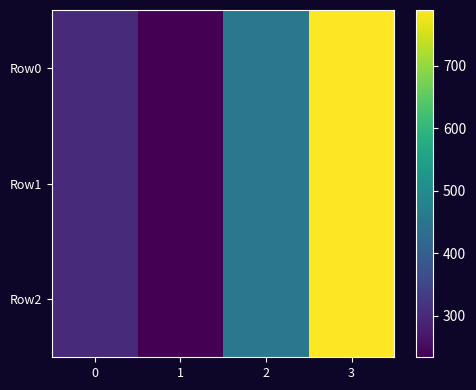

Reading left to right, extract all data points from this chart.

Row0: 0=300	1=234	2=456	3=789
Row1: 0=300	1=234	2=456	3=789
Row2: 0=300	1=234	2=456	3=789